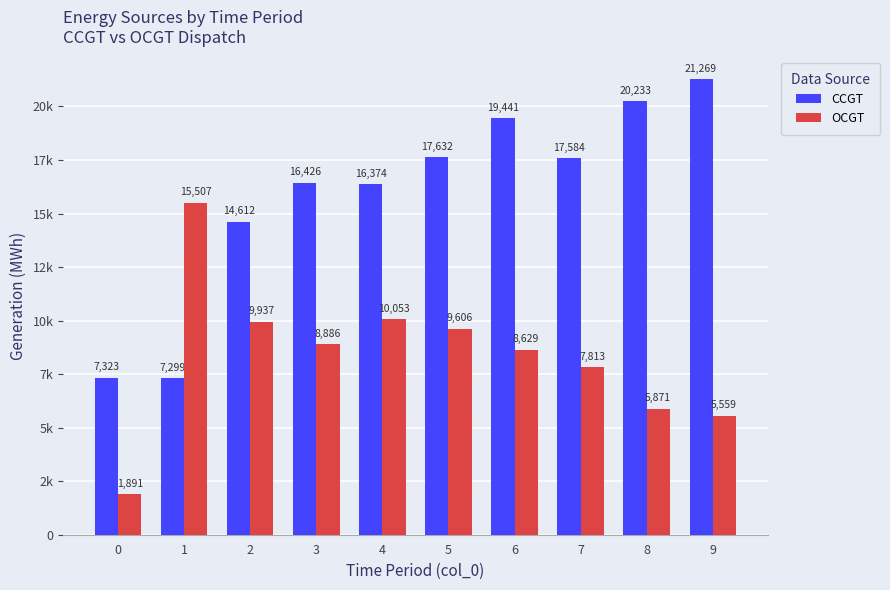

Are the bars horizontal?

No